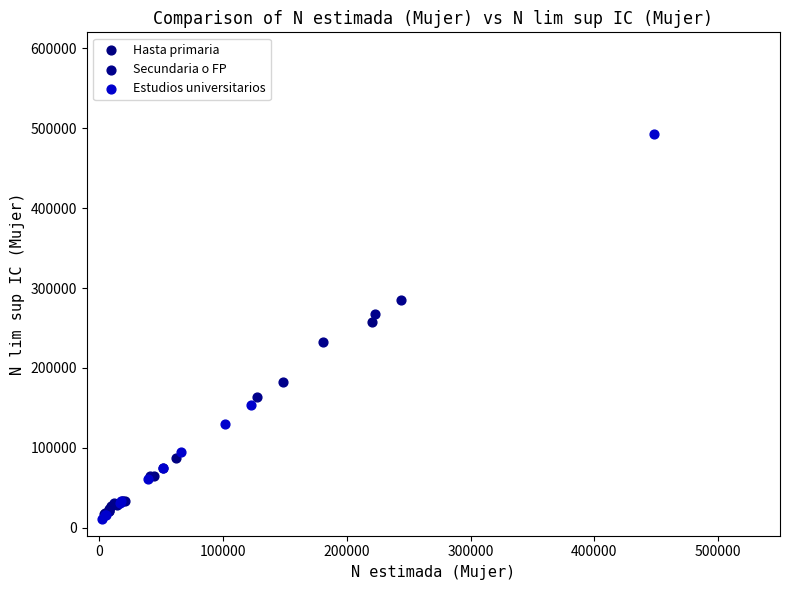

Which series has the largest Y range (max minus min)?

Estudios universitarios